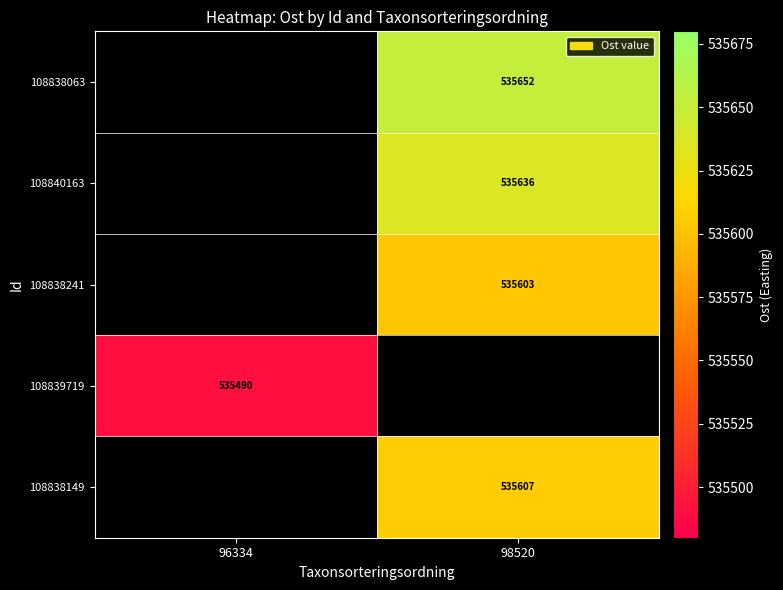

Is the value of 108838241 at 98520 greater than the value of 108838149 at 98520?

No